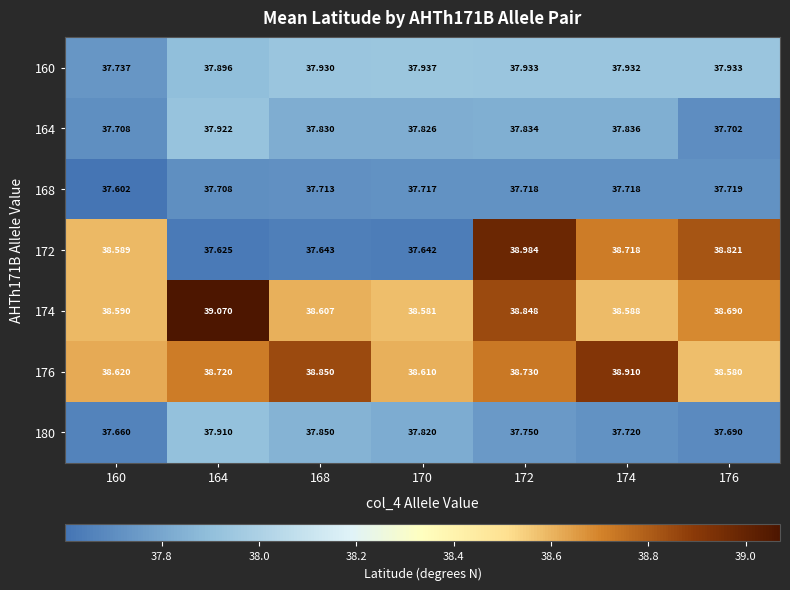

Which series changed the most between 160 and 174?

176